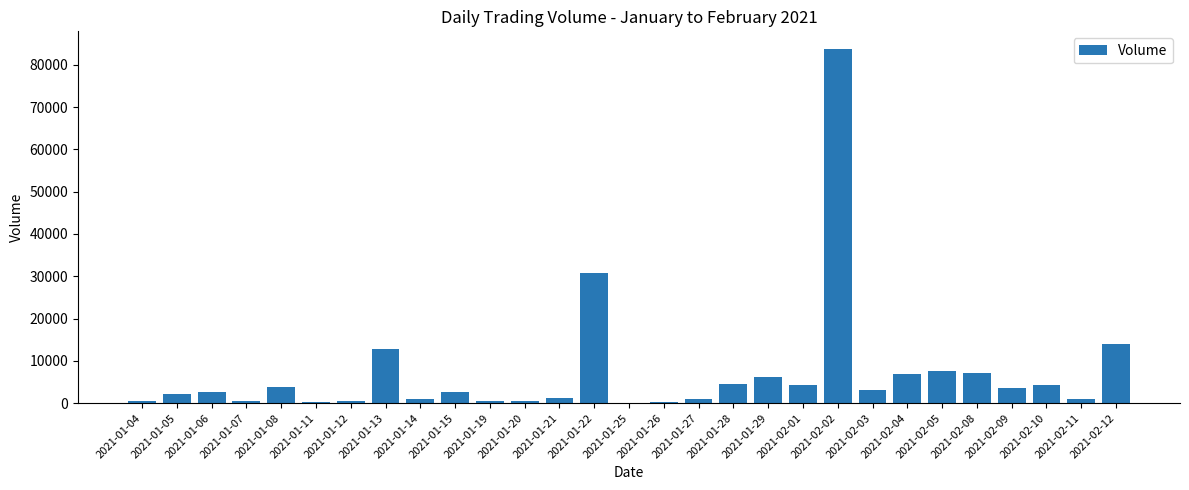

What is the greatest value displayed?

83700